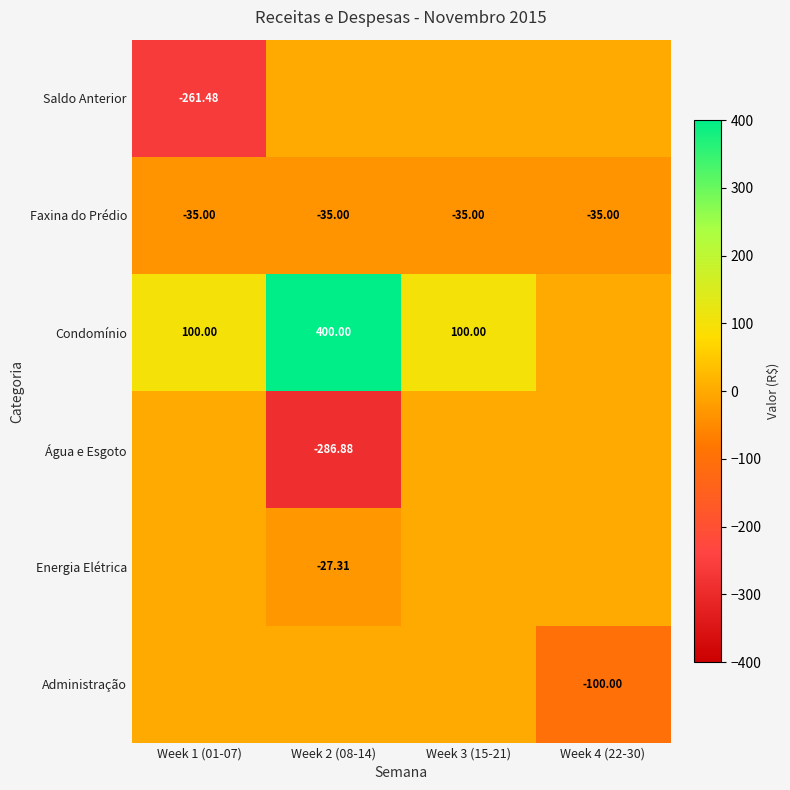

At which label does Condomínio reach its peak?

Week 2 (08-14)